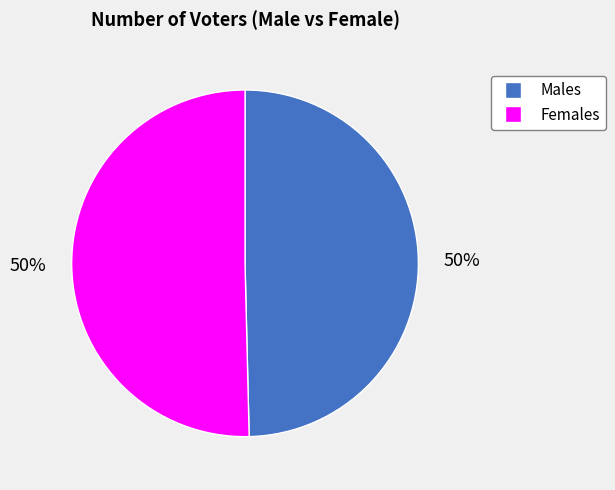

To the nearest percent, what portion does Males represent?

50%